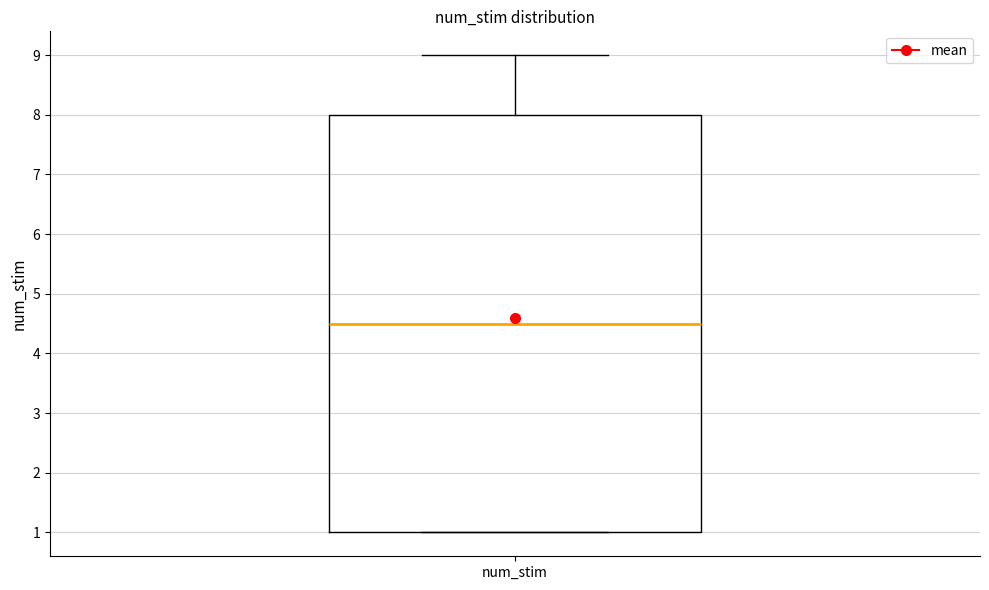

Read this box plot against the y-axis: the position of the median line, the range covered by the box, and the ends of both whiskers. The values are not printed on the chart, so give them approximately, as read against the axis.

median 4.5, box 1.0 to 8.0, whiskers 1.0 to 9.0